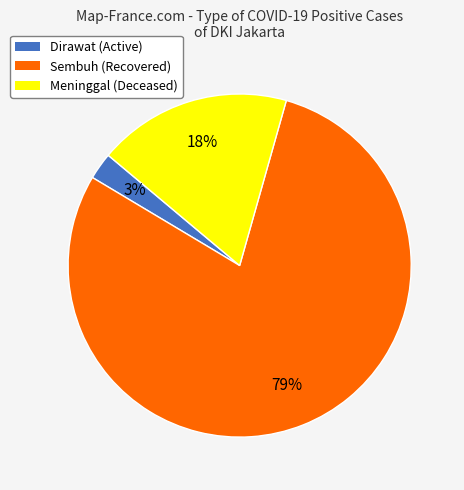

Which category has the smallest portion of the pie?

Dirawat